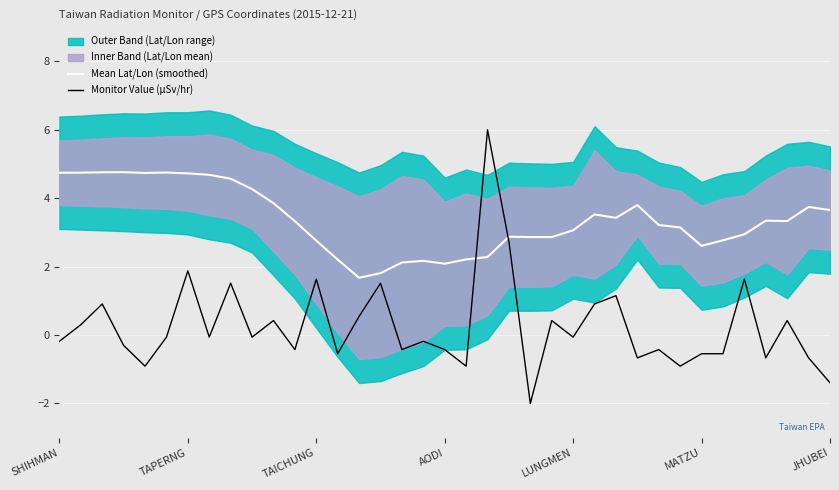

What is the lowest value of the Mean Lat/Lon (smoothed) series?

1.7